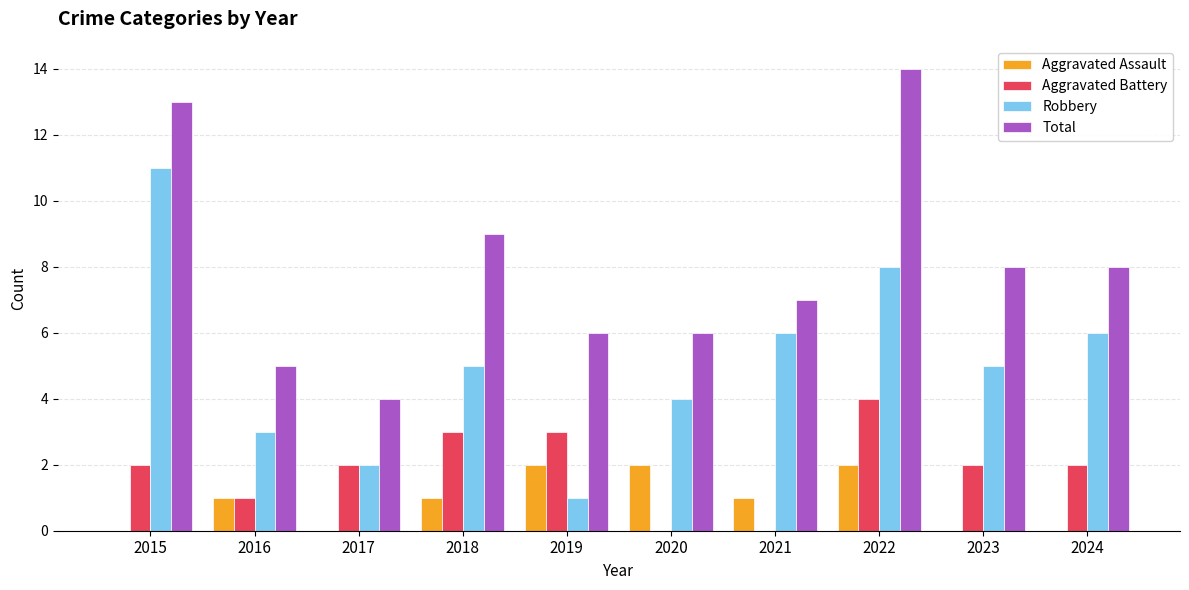

What are all the series names shown in the legend?

Aggravated Assault, Aggravated Battery, Robbery, Total